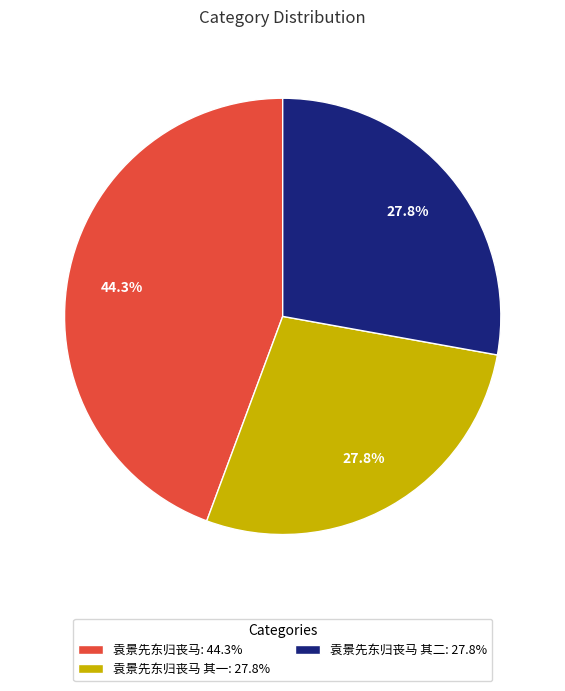

Count the number of slices in the pie.

3